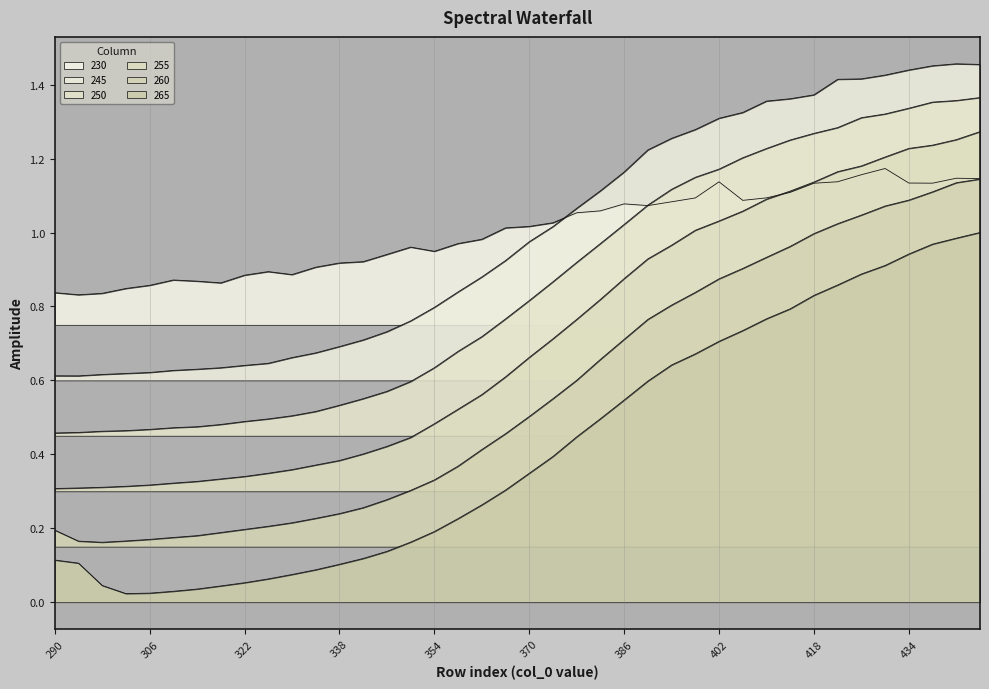

Does the chart display data point markers on the line(s)?

No